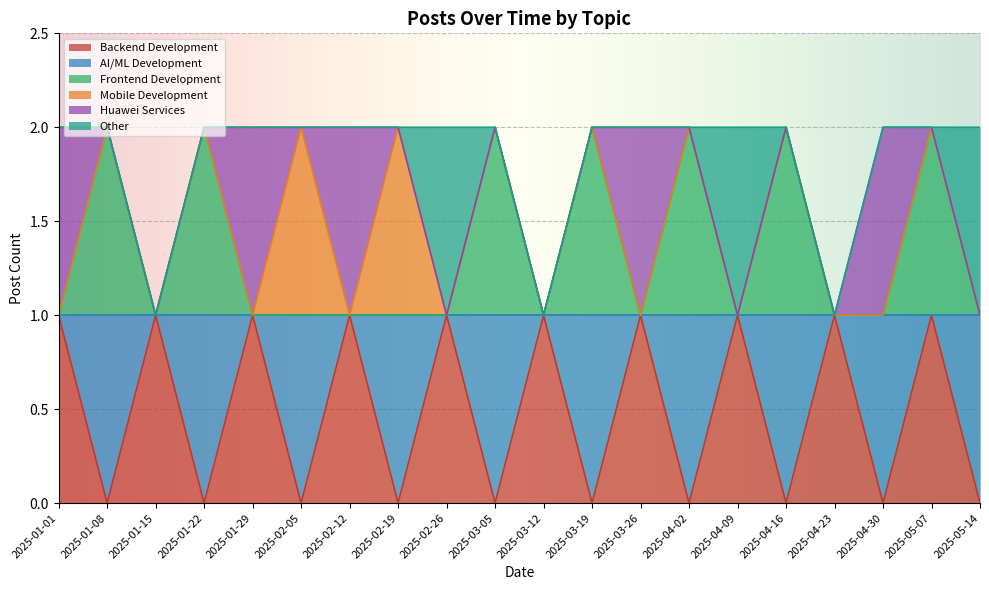

Does the chart display data point markers on the line(s)?

No